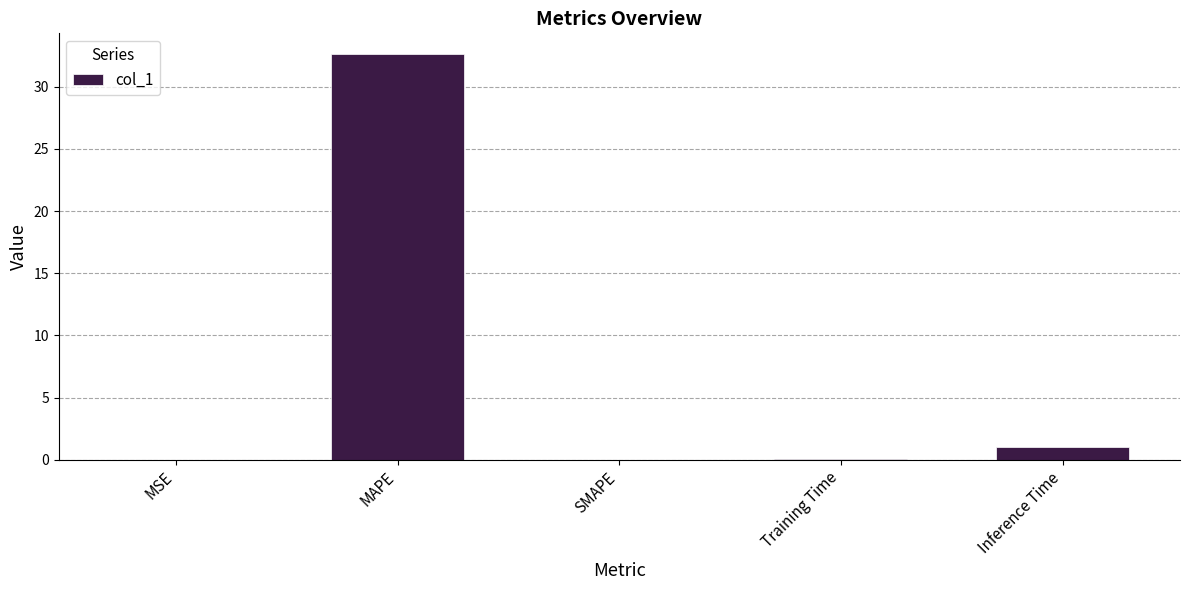

How many categories are shown in the chart?

5